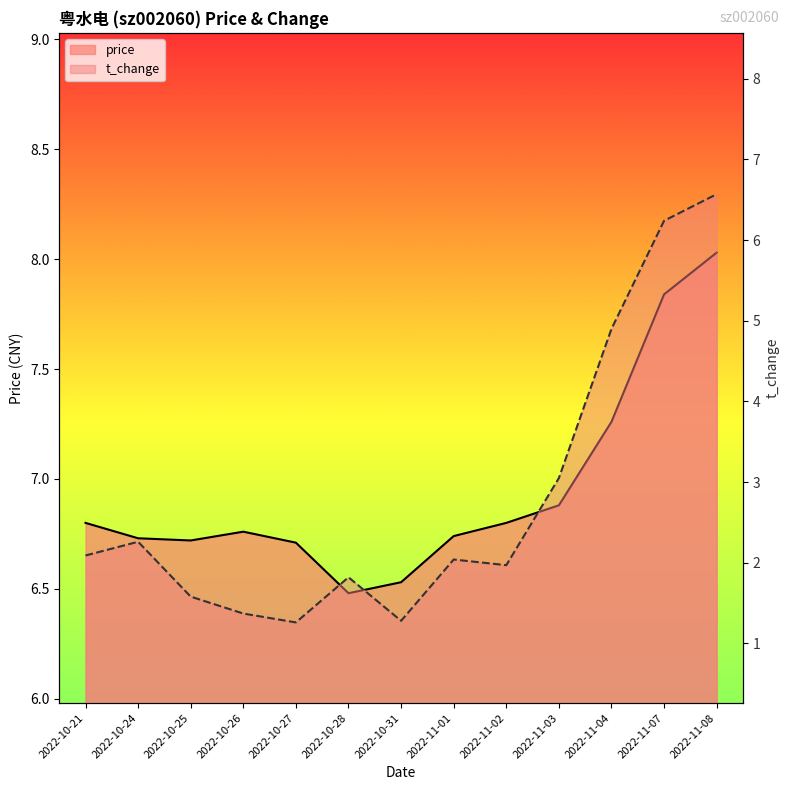

What is the value of the t_change point at the 7th from the left?

1.3